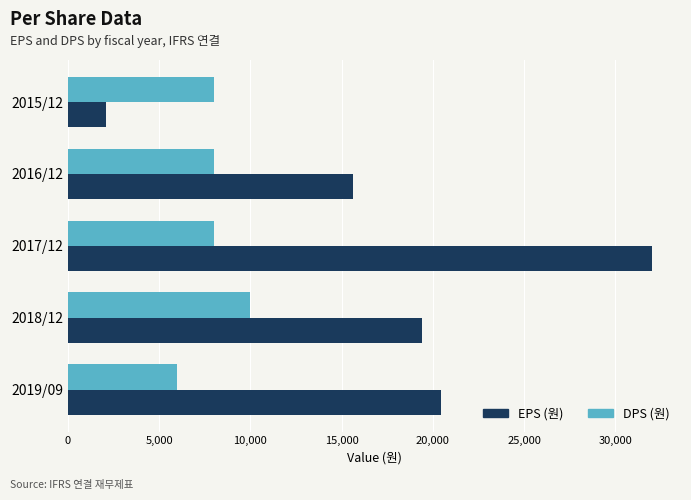

At how many categories does at least one series exceed 16309?

3